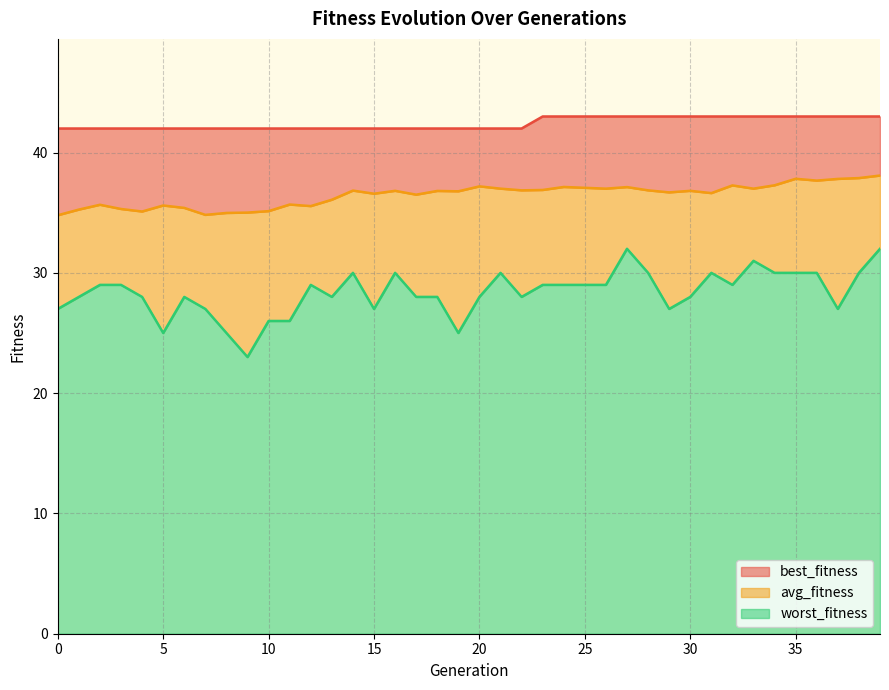

Where is the first local minimum for avg_fitness?

4